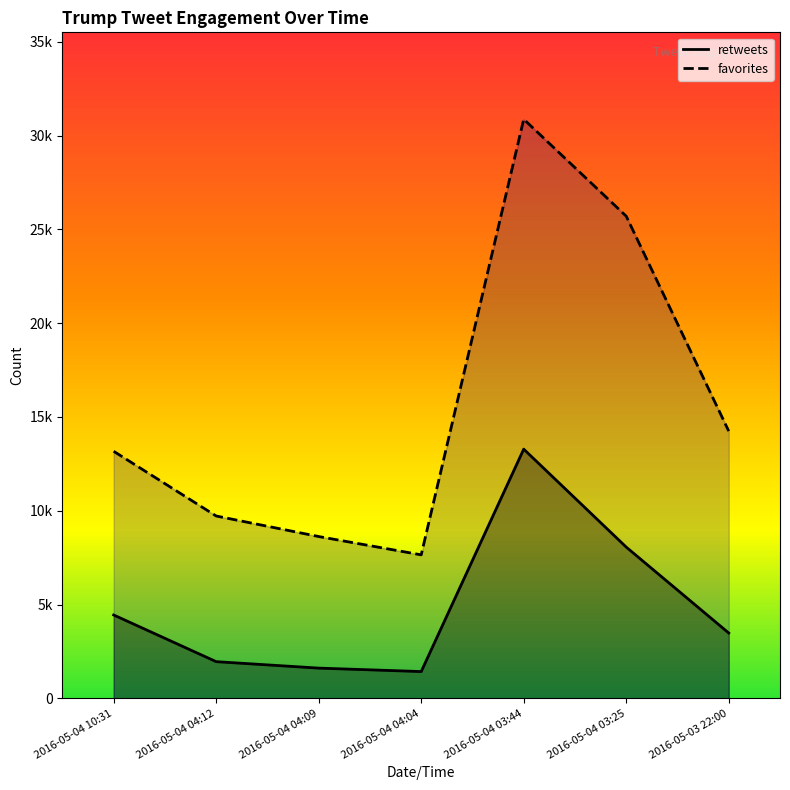

At how many categories does at least one series exceed 3710?

7